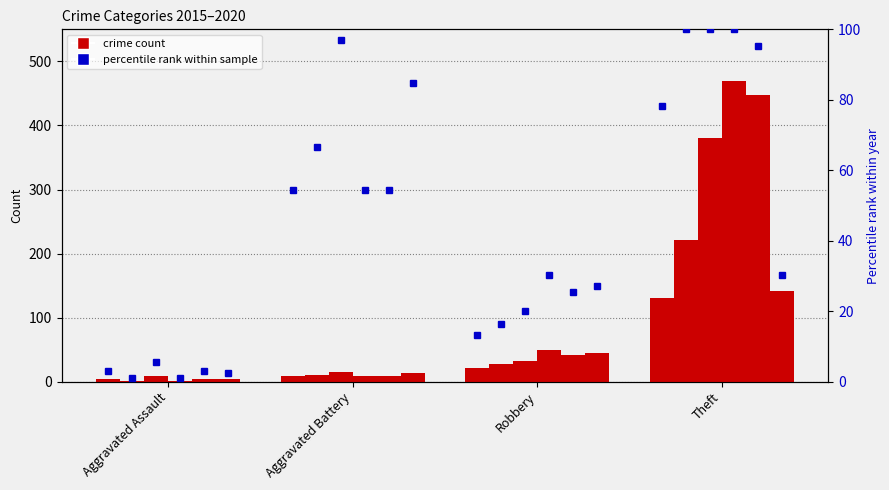

Is it true that 2020 equals 4 at Aggravated Assault?

True